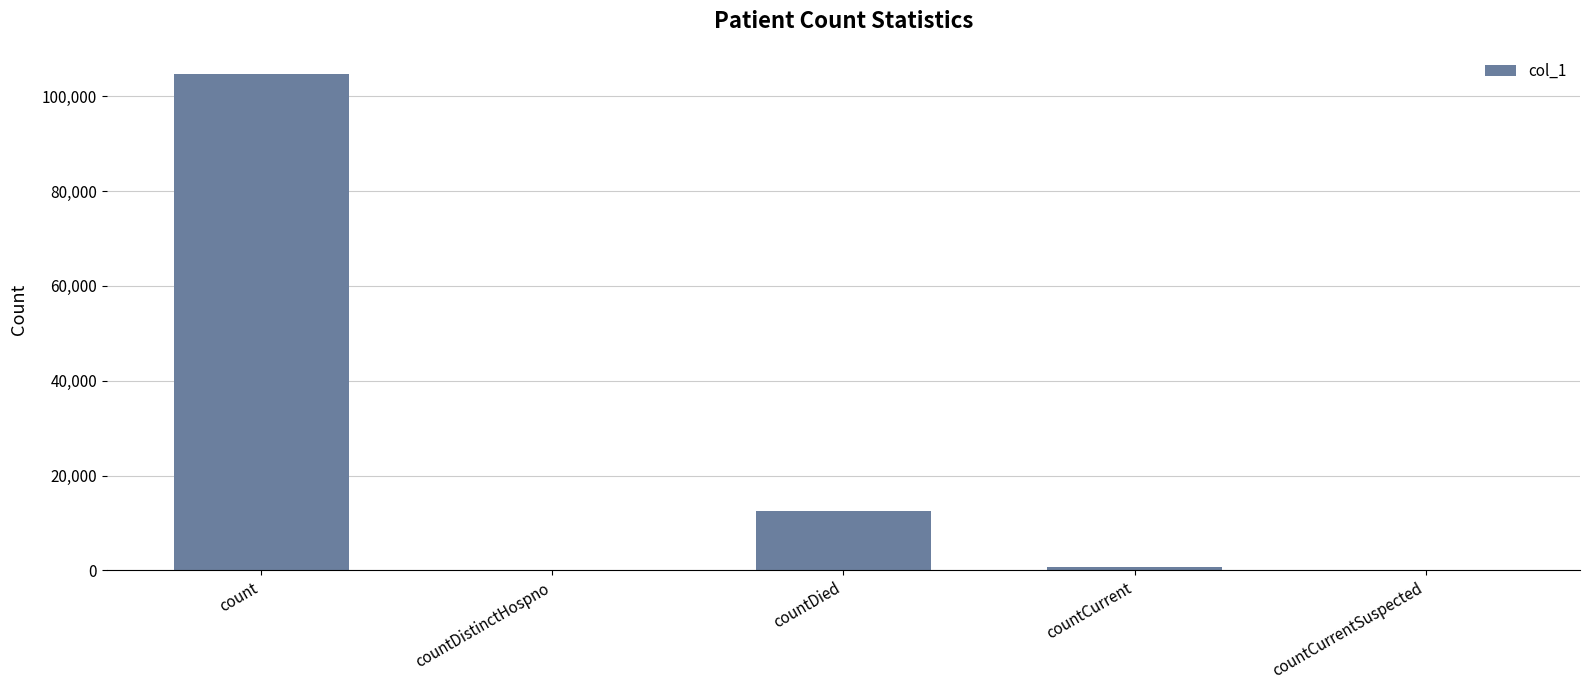

Is it true that the value at count is 150984?

False